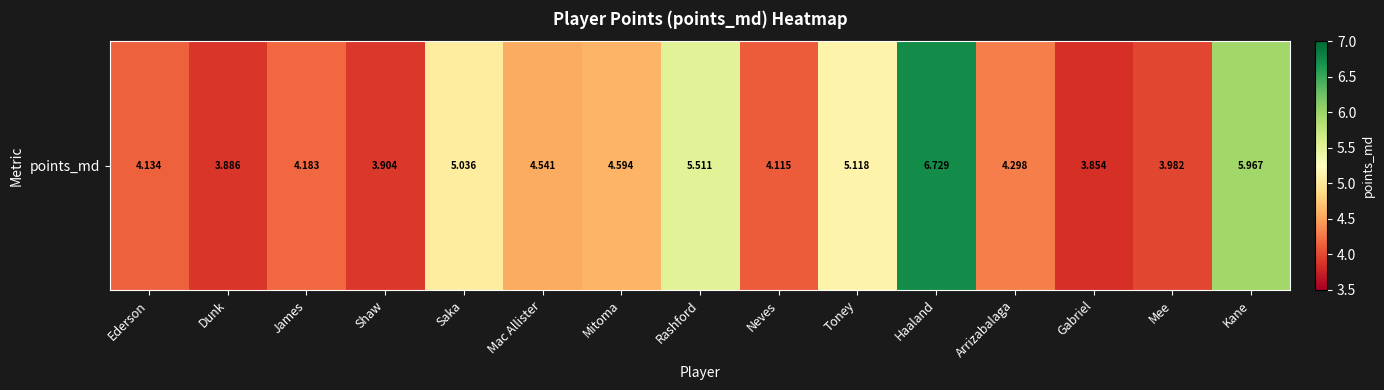

What is the difference between the second highest and second lowest values?

2.1